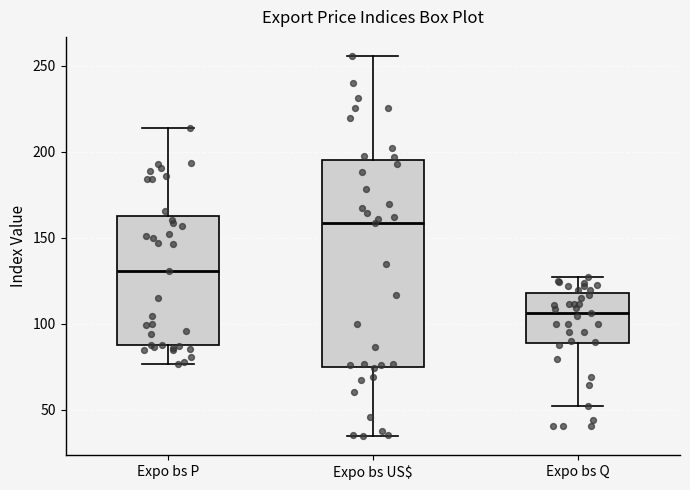

Reading left to right, transcribe this box plot: for each box, give where its median line is, the range the box spans, and where its two whiskers end, as read against the y-axis. The values are not printed on the chart, so give them approximately, as read against the axis.

Expo bs P: median 130, box 90 to 165, whiskers 75 to 215
Expo bs US$: median 160, box 75 to 195, whiskers 35 to 255
Expo bs Q: median 105, box 90 to 120, whiskers 50 to 125